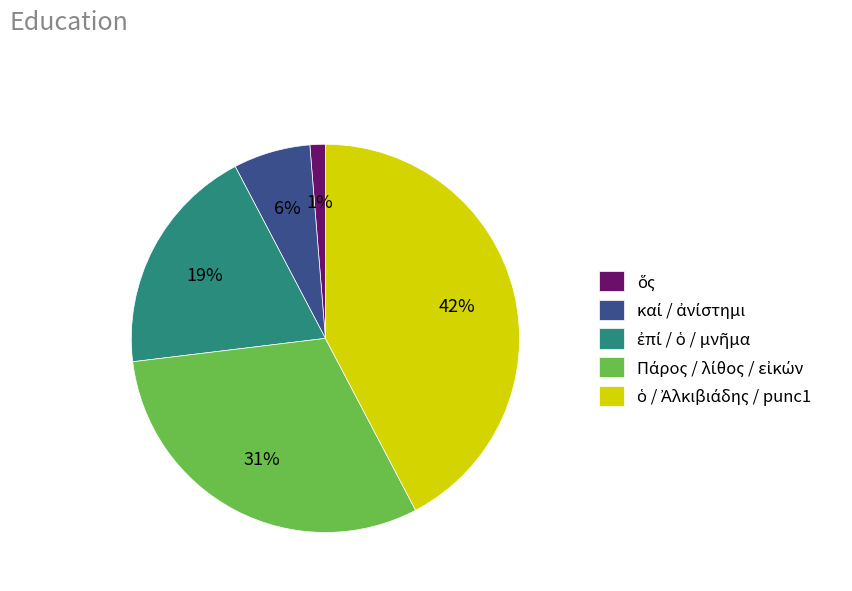

Is there any slice that represents more than half of the pie?

No